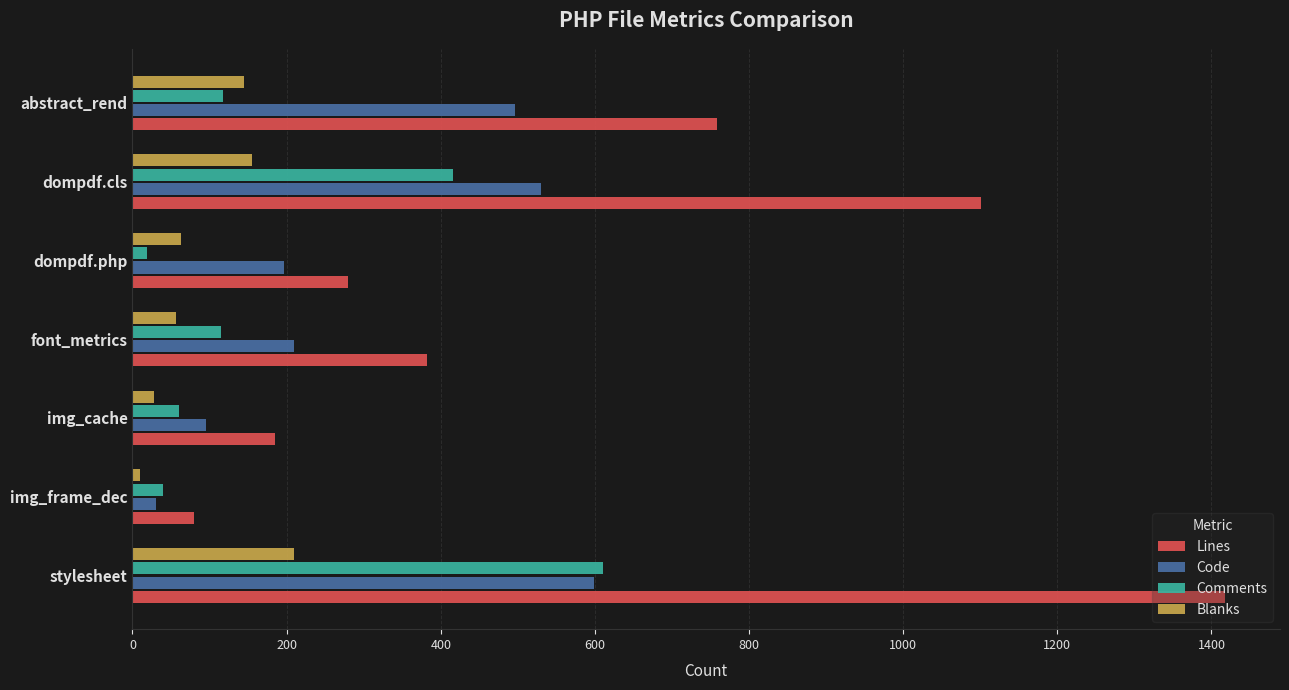

What is the sum of all Blanks values?

667